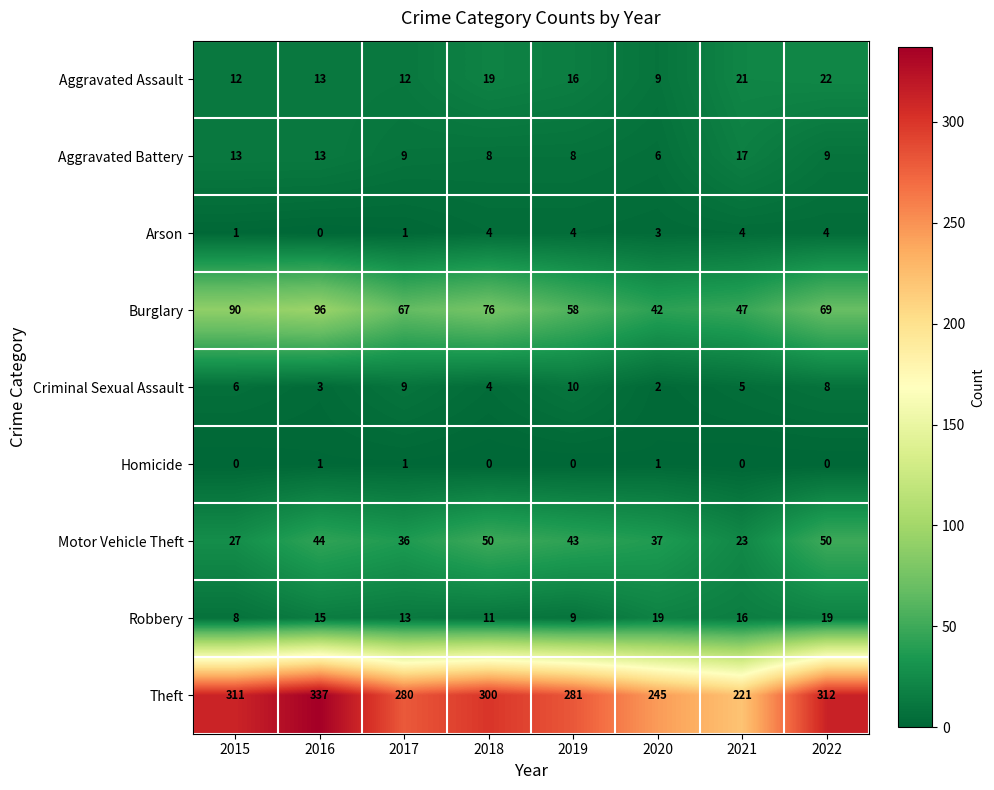

What is the greatest value displayed?

337